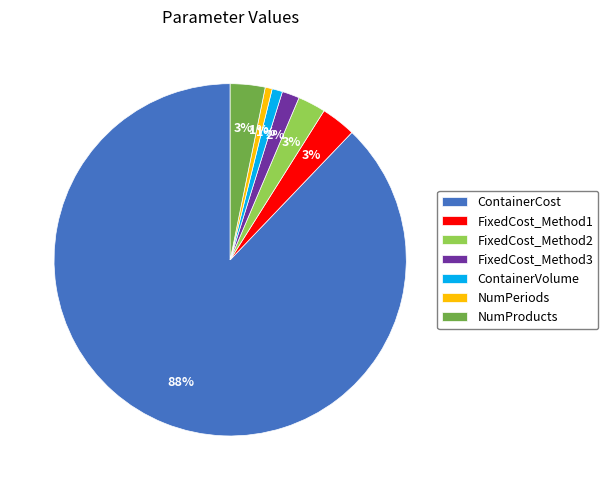

The FixedCost_Method2 slice represents 3% of the pie. True or false?

True